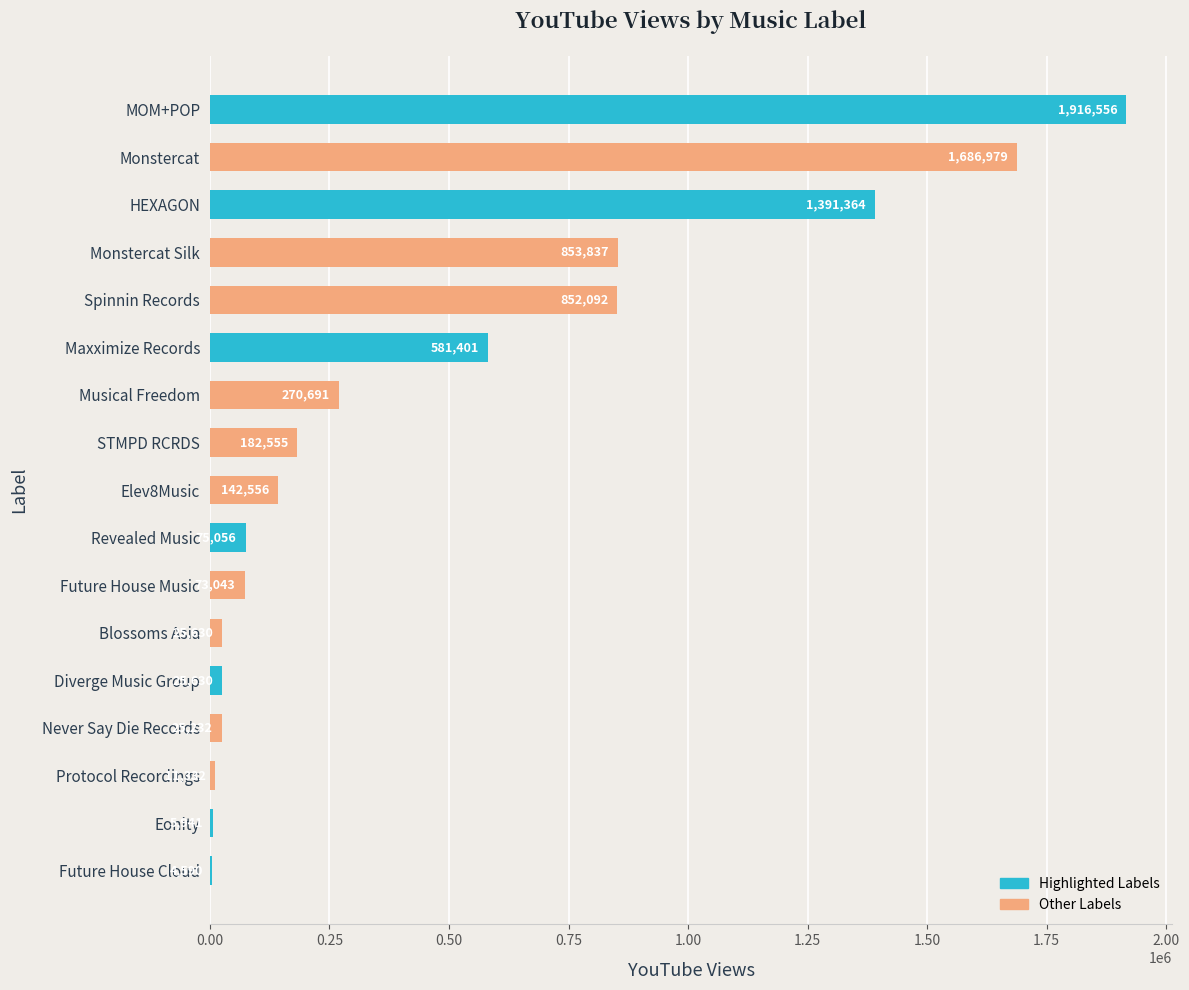

Count the number of data series in this chart.

1